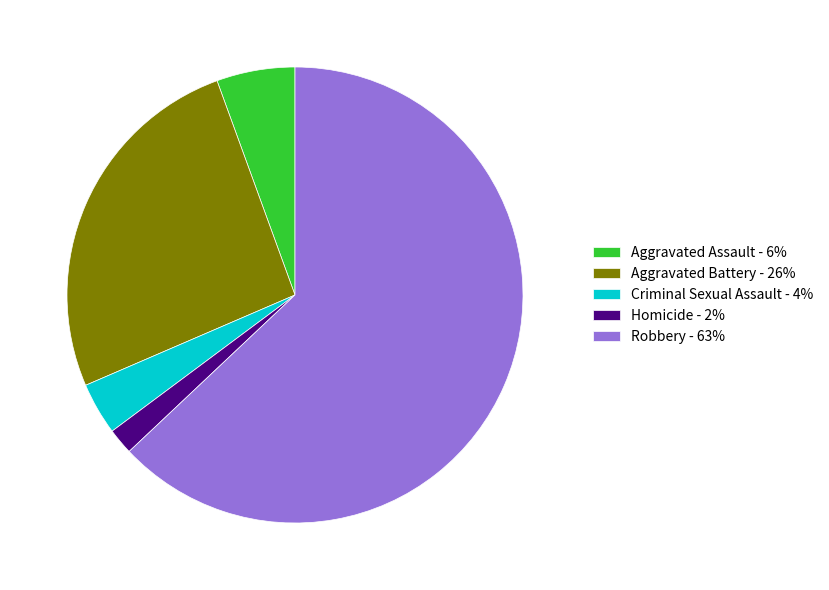

Between Robbery and Aggravated Assault, which is larger?

Robbery